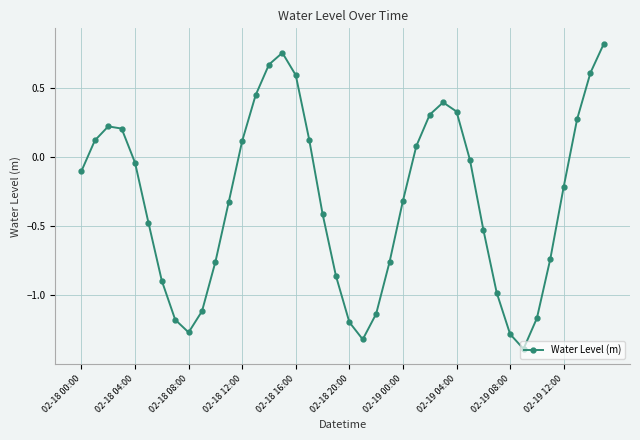

How many points are higher than both their immediate neighbors (excluding endpoints)?

3